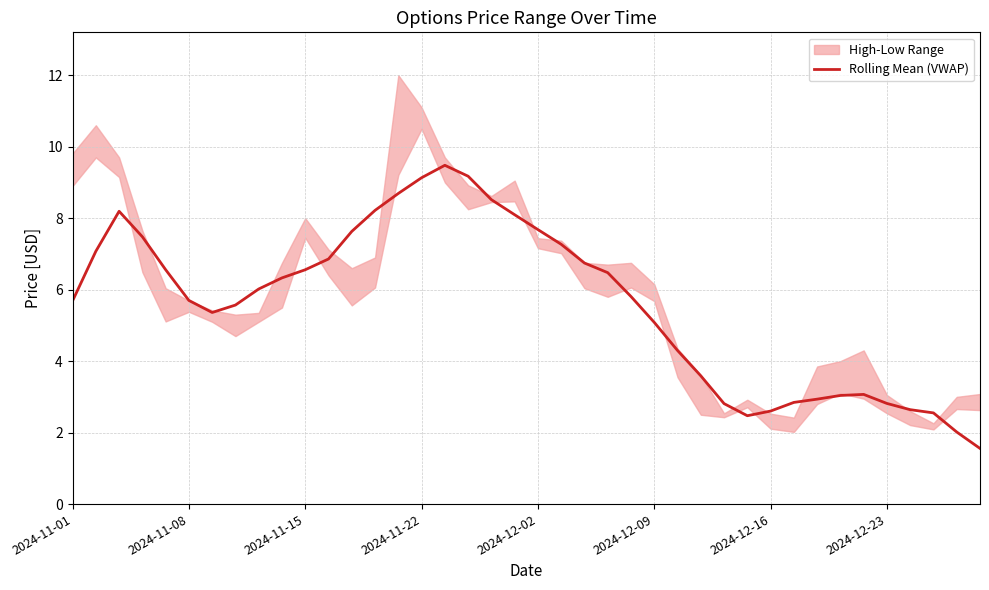

What is the lowest value of the Rolling Mean (VWAP) series?

1.6